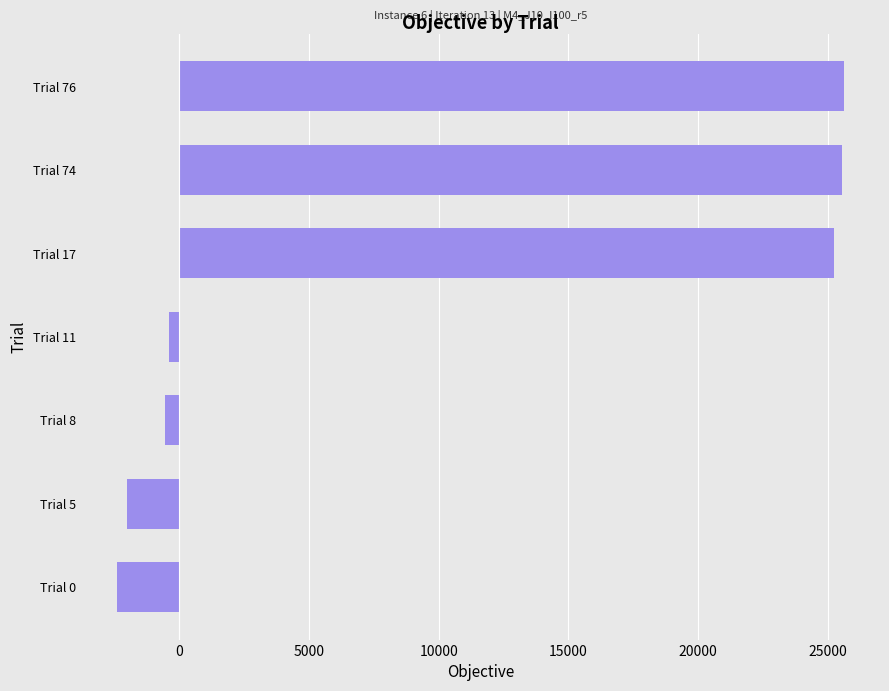

True or false: the data shows -2404.5 at Trial 0.

True